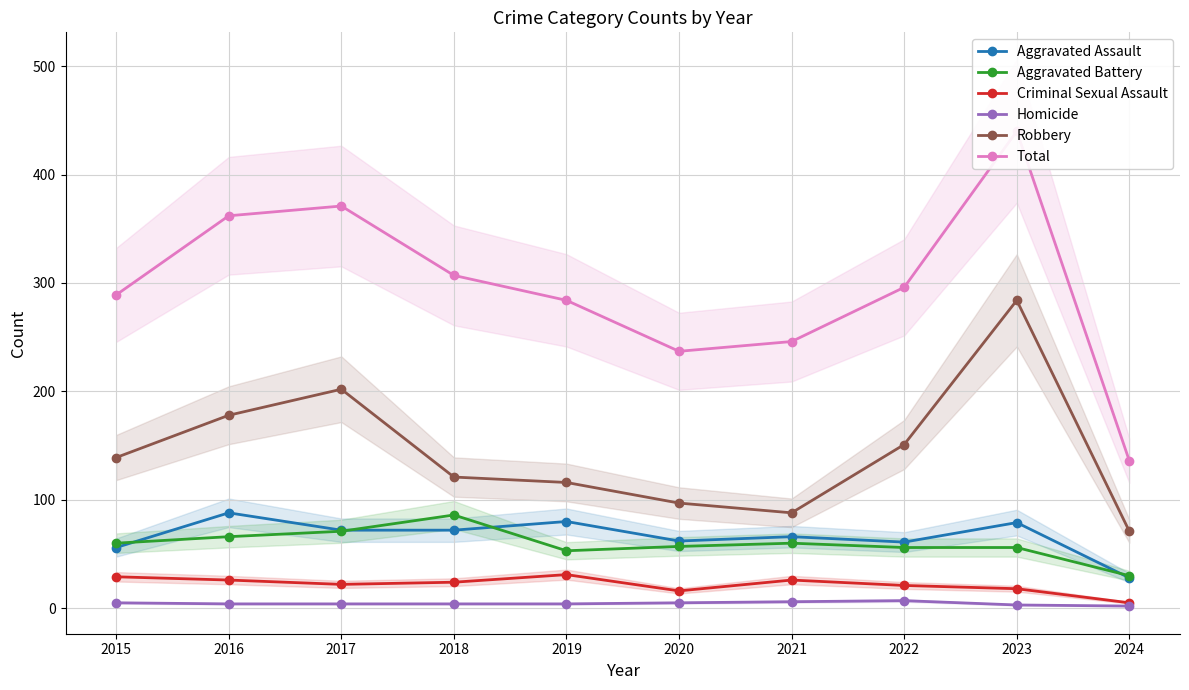

Is it true that Homicide equals 5 at 2020?

True